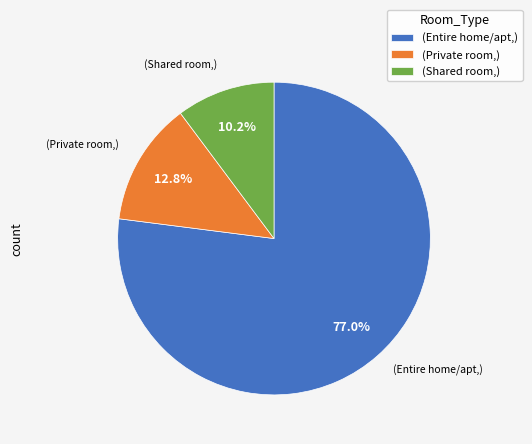

What is the ratio of the value at (Shared room,) to the value at (Private room,)?

0.8